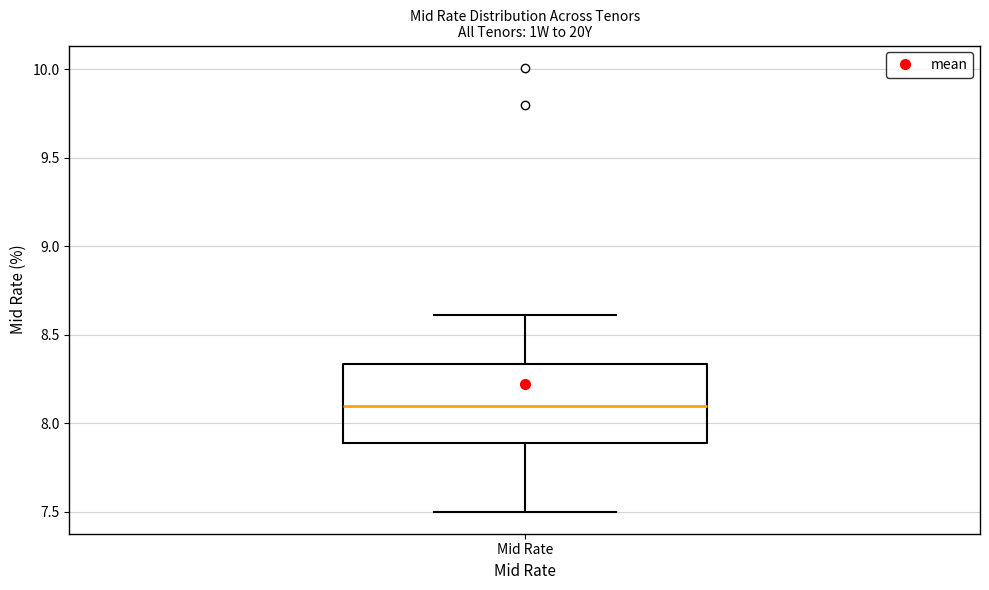

Transcribe this box plot: give where the median line is, the range the box spans, and where the two whiskers end, as read against the y-axis. The values are not printed on the chart, so give them approximately, as read against the axis.

median 8.10, box 7.90 to 8.35, whiskers 7.50 to 8.60